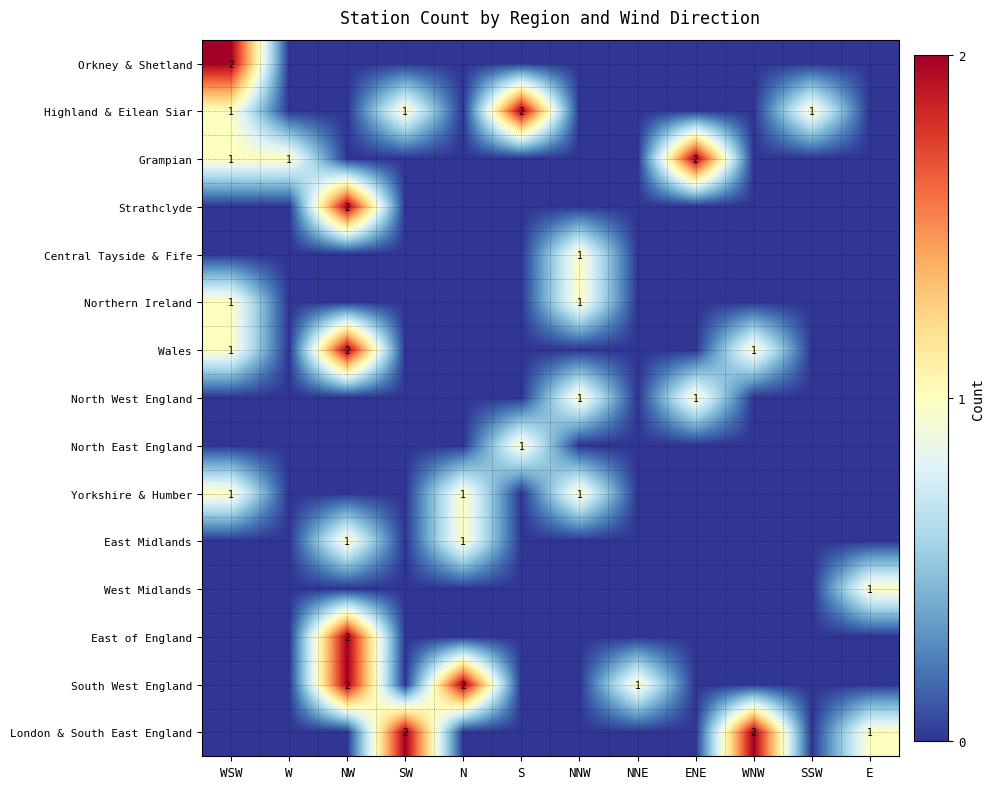

What is the total value across all series at NNE?

1